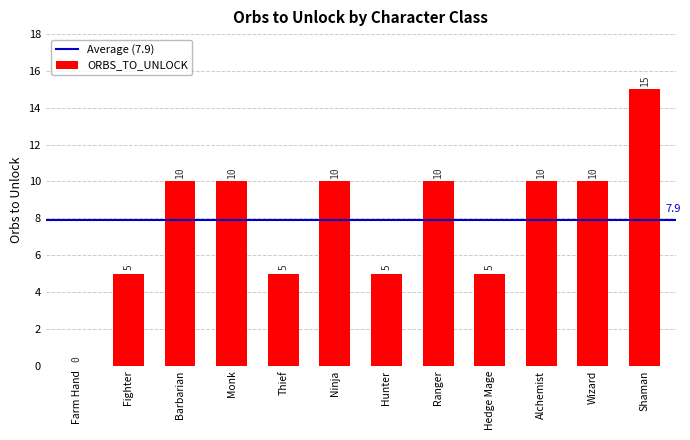

Which label corresponds to the largest value in the chart?

Shaman